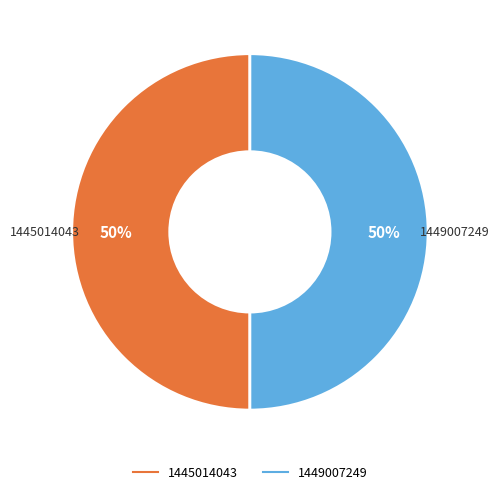

To the nearest percent, what percentage of the pie is 1449007249?

50%